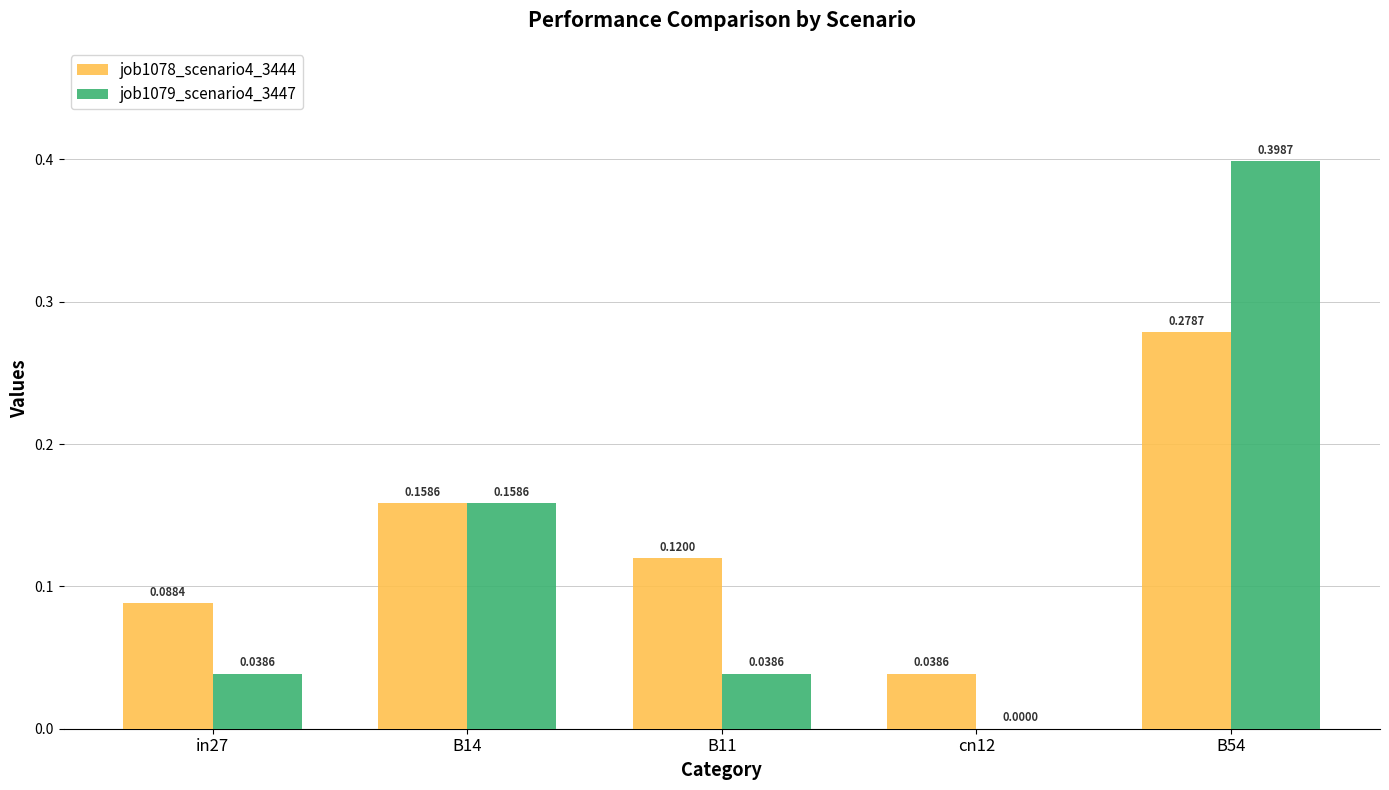

Between B11 and B54, which series saw the biggest shift?

job1079_scenario4_3447